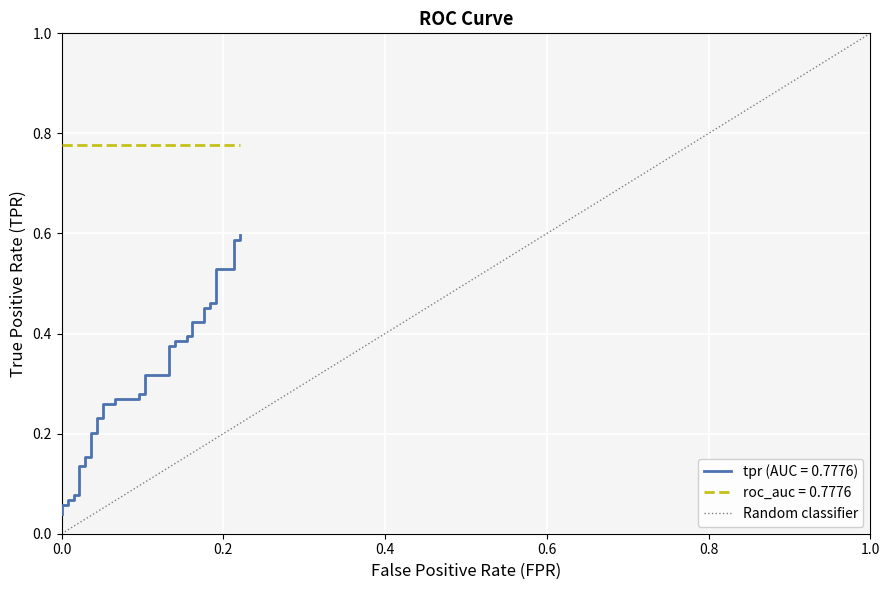

Which has a higher value, 0.0 or 1.0?

1.0